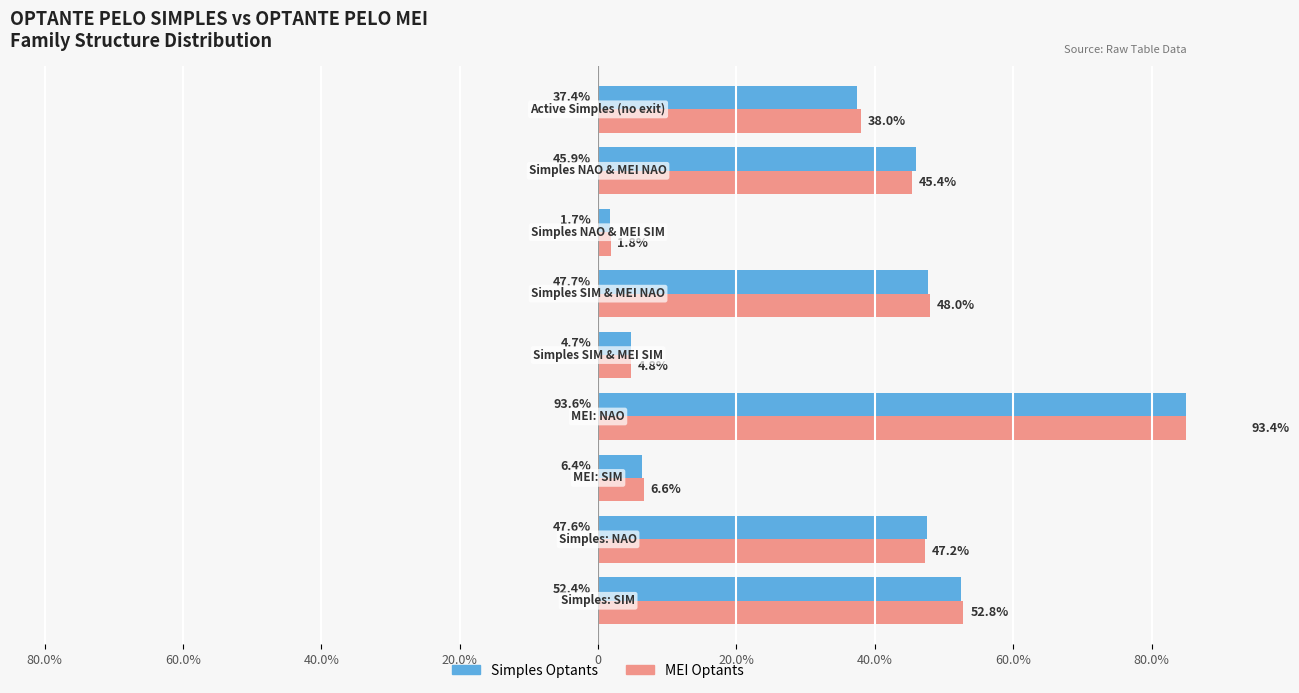

Are the bars horizontal?

Yes